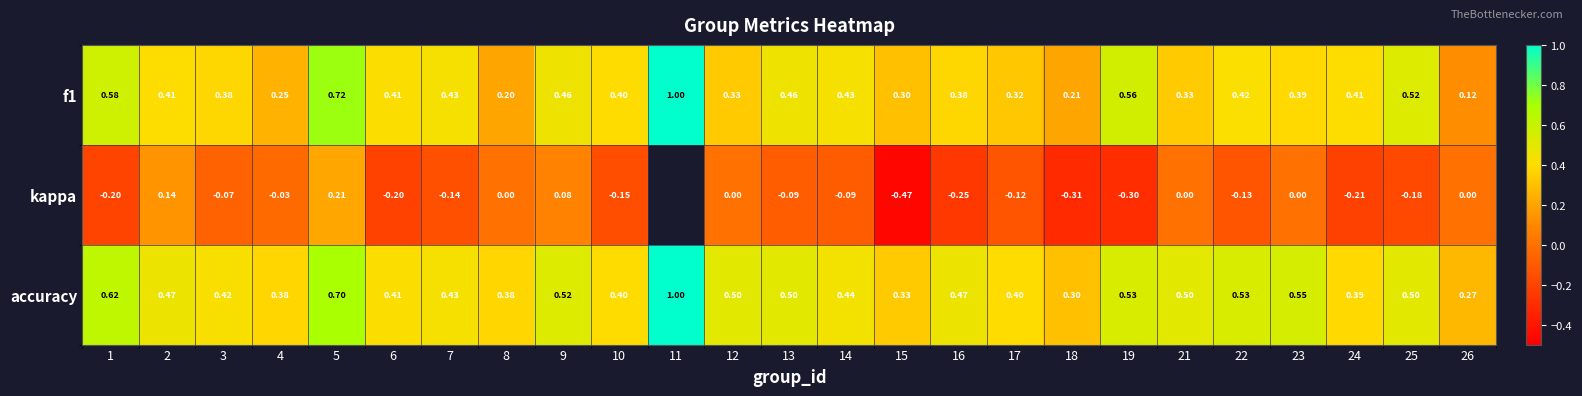

What is the difference between the highest and lowest values at 2?

0.3